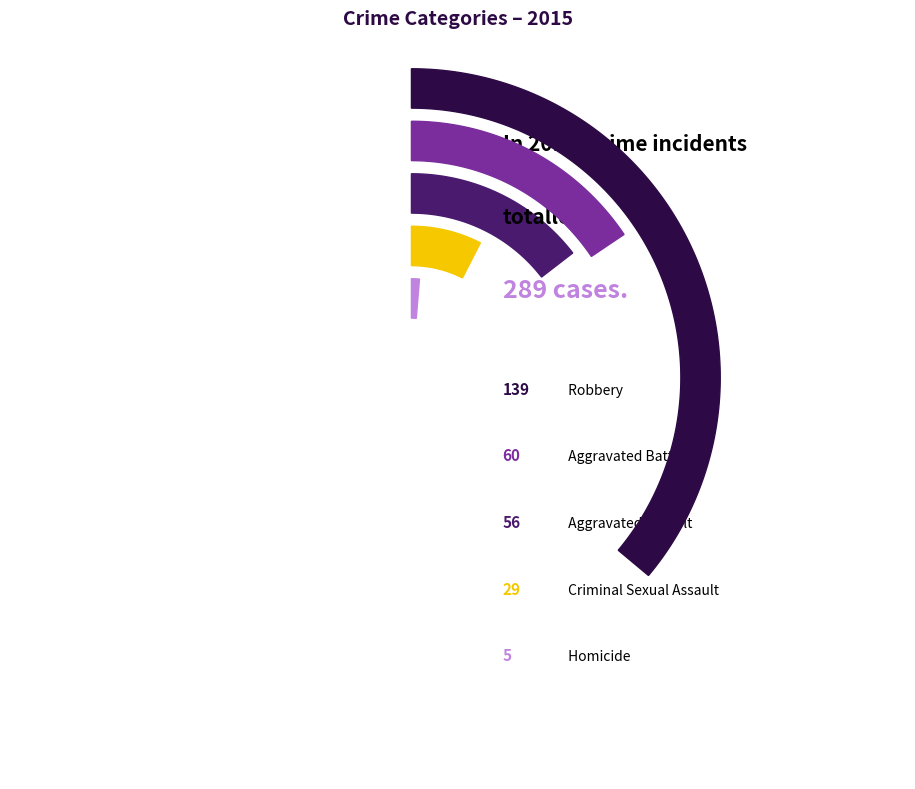

The Robbery slice represents 48% of the pie. True or false?

True